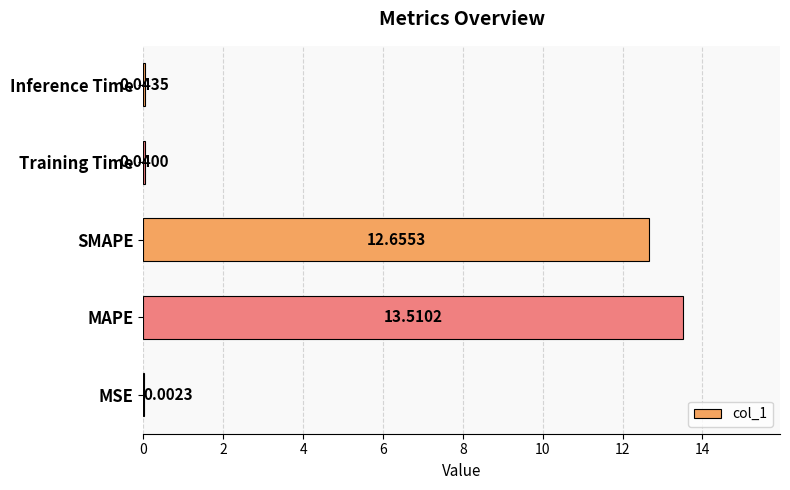

At which category does the chart reach its peak across all series?

MAPE